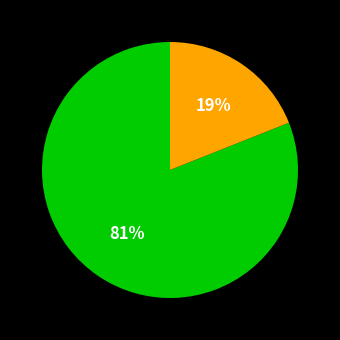

To the nearest percent, what is the average slice percentage?

50%